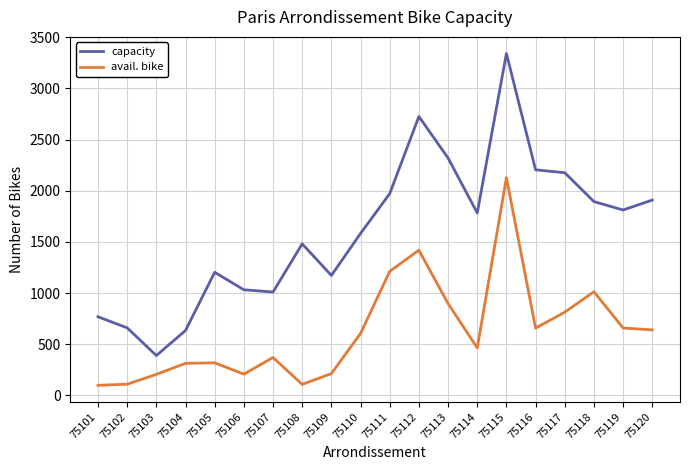

Rank the series by their average value, from highest to lowest.

capacity, avail. bike